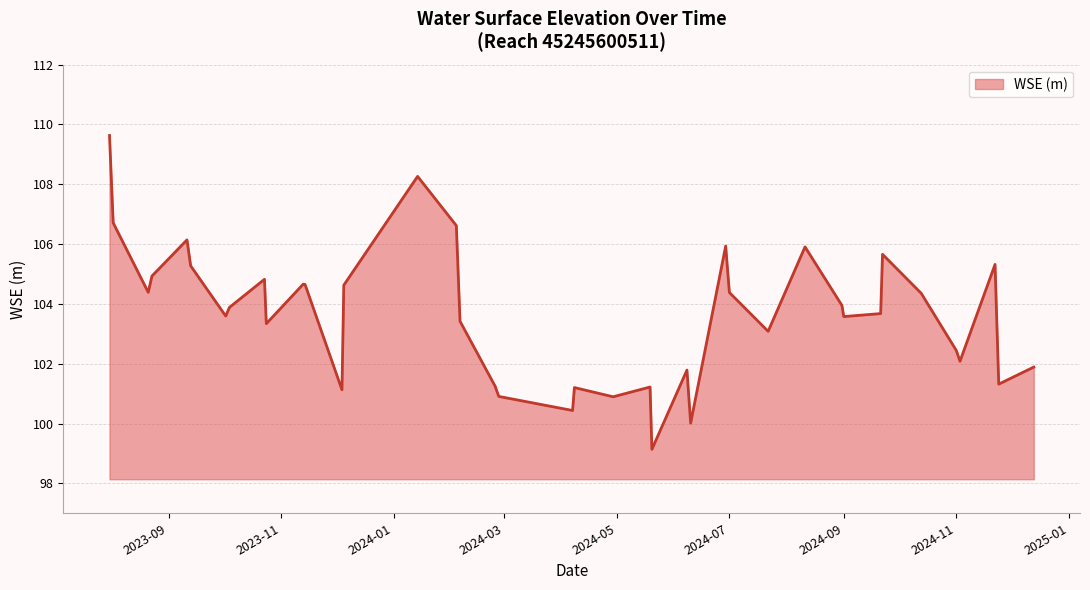

What is the maximum value shown in the chart?

109.6